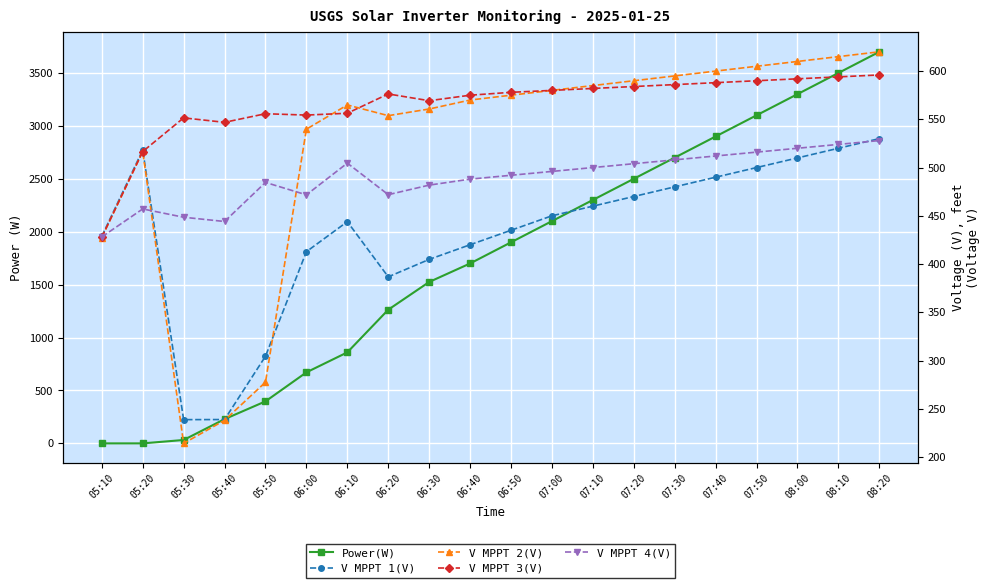

The value of Power(W) at 05:20 is -1282.1. True or false?

False